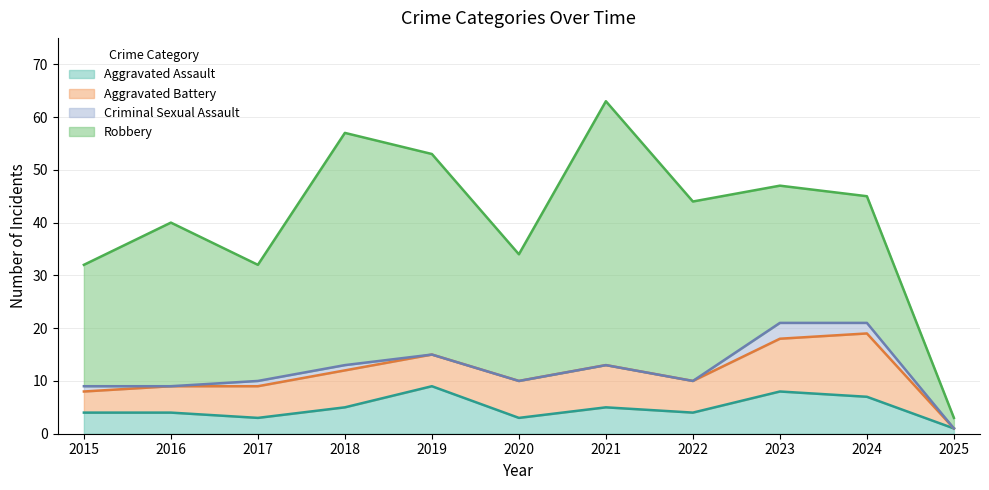

What is the value of the Aggravated Assault point at the 11th from the left?

1